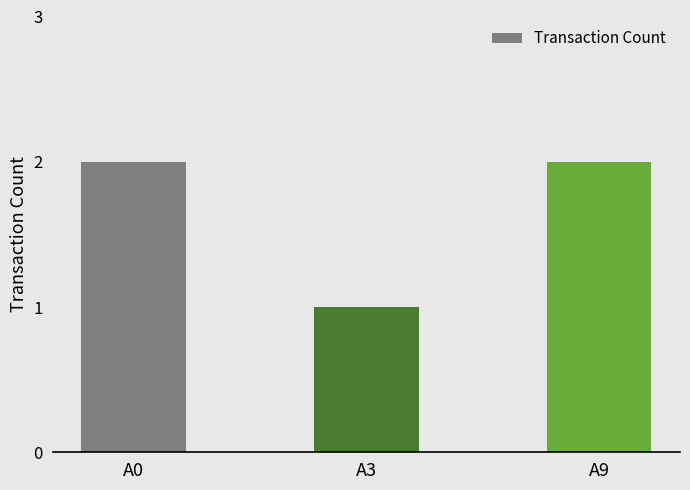

Where is the data nearest to the value 1?

A3